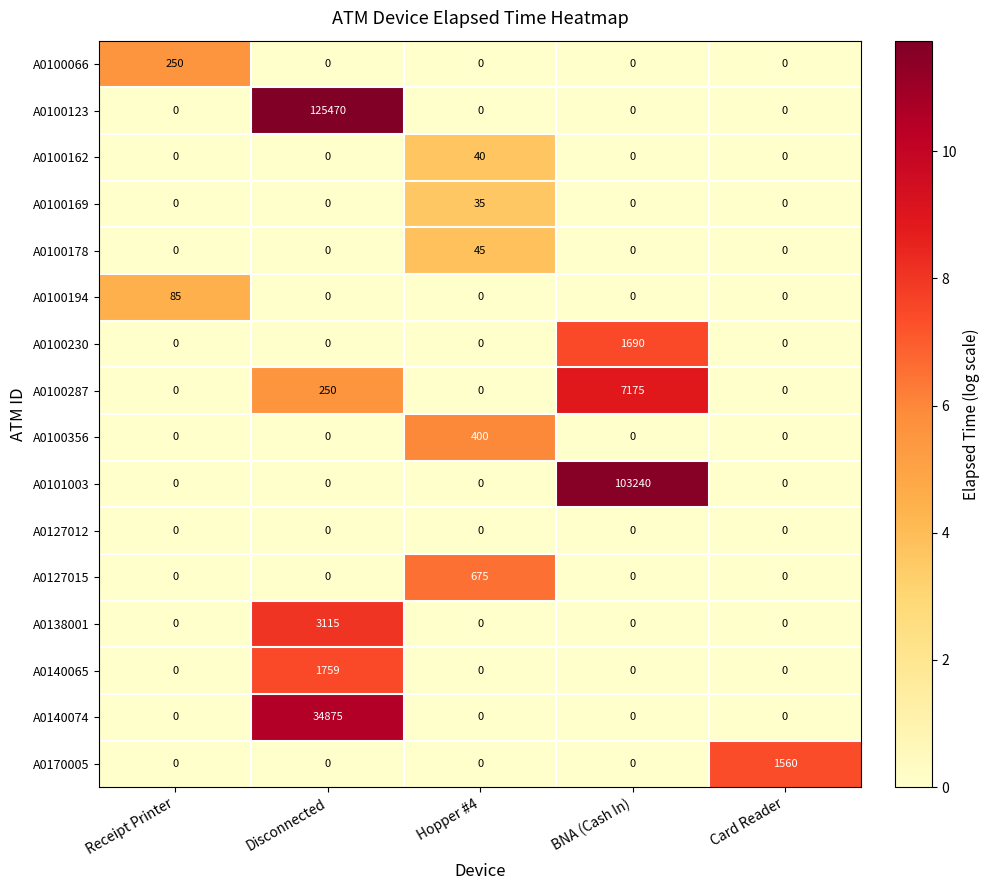

Is it true that A0100230 equals 0 at Receipt Printer?

True